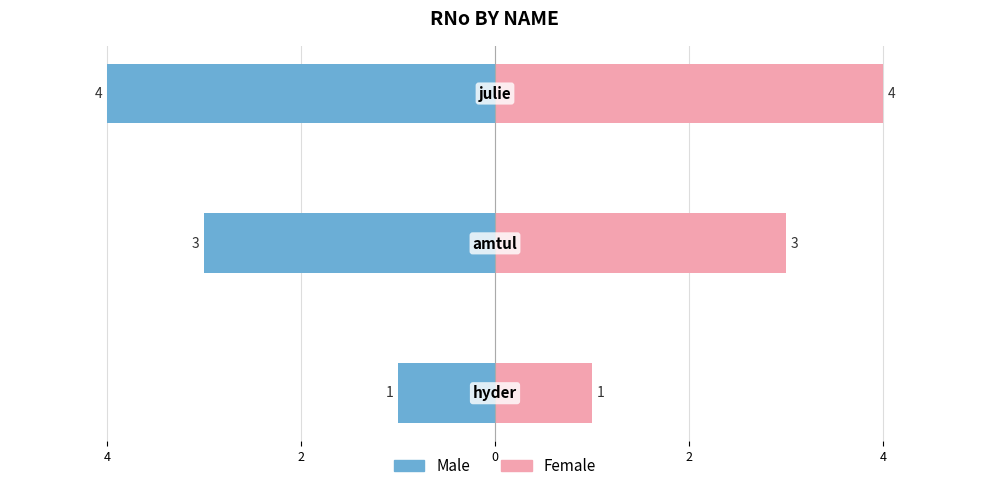

Reading left to right, extract all data points from this chart.

Male: -1	-3	-4
Female: 1	3	4